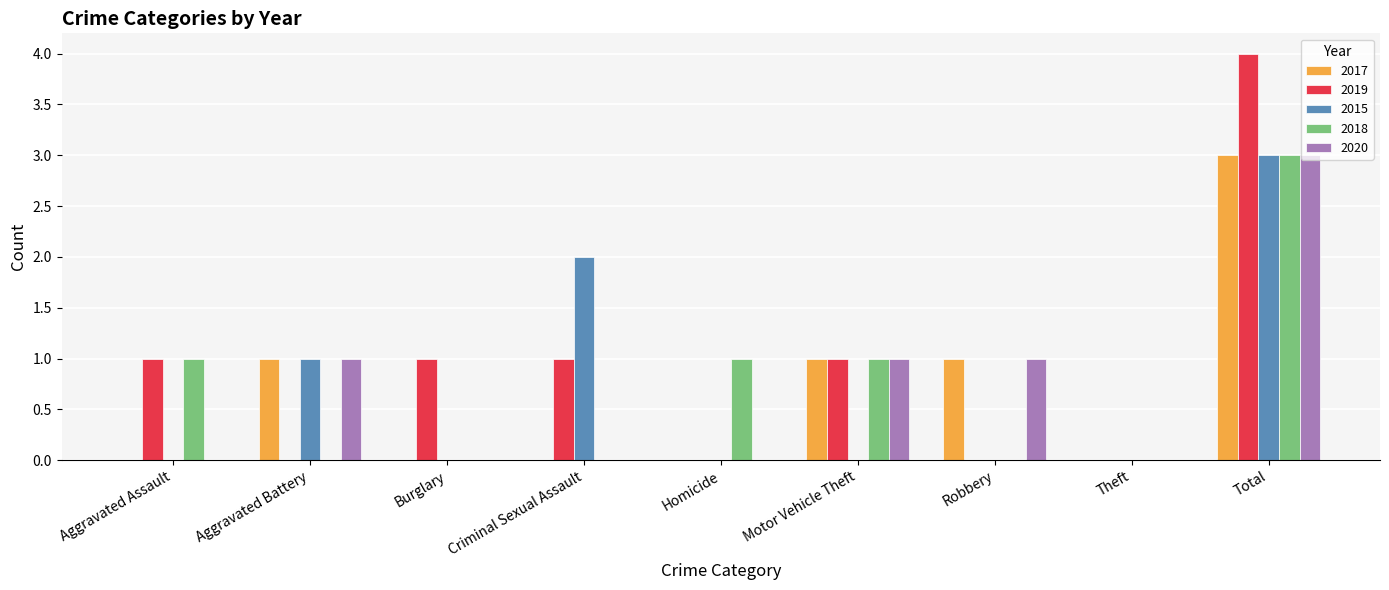

What are all the series names shown in the legend?

2017, 2019, 2015, 2018, 2020